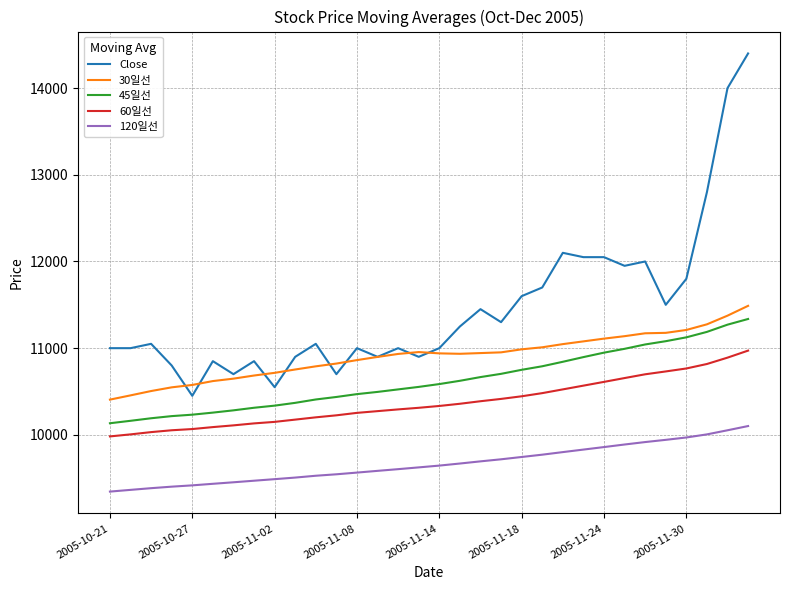

Which series has the widest spread of values?

Close